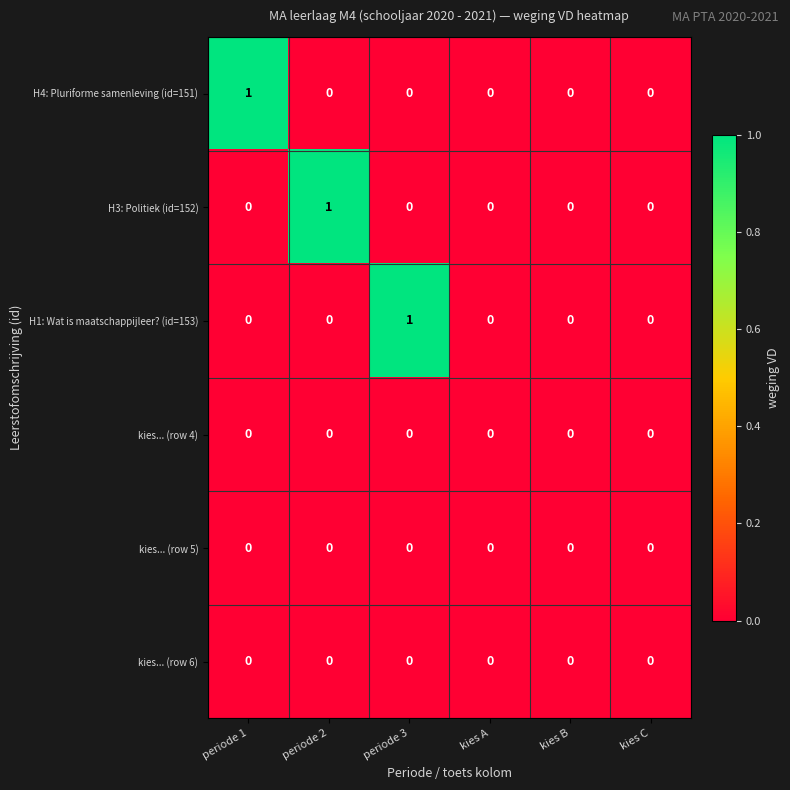

Between periode 1 and kies B, which series saw the biggest shift?

H4: Pluriforme samenleving (id=151)